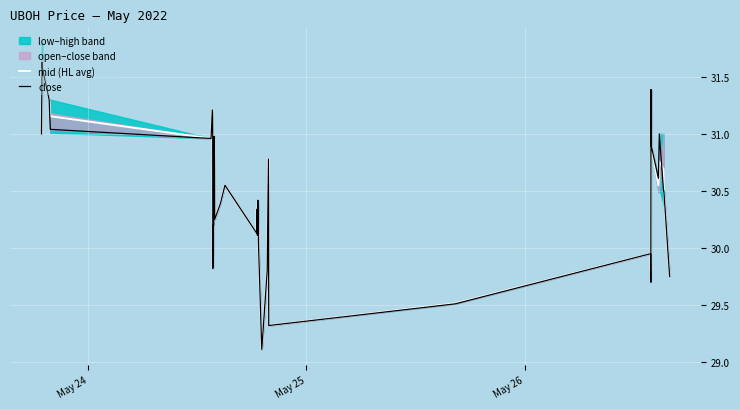

Reading right to left, extract all data points from this chart.

mid (HL avg): 29.8	30.5	30.7	30.8	30.5	30.9	31.4	29.8	29.9	29.5	29.3	30.8	29.8	29.1	29.5	30.1	30.3	30.4	30.1	30.3	30.1	30.6	30.4	30.2	30.7	31.0	30.3	30.2	29.8	30.9	31.2	31.2	31.0	31.2	31.3	31.6	31.6	31.6	31.2	31.0
close: 29.8	30.5	30.5	31.0	30.6	30.9	31.4	29.7	29.9	29.5	29.3	30.8	29.8	29.1	29.5	30.1	30.3	30.4	30.1	30.3	30.1	30.6	30.4	30.2	30.7	31.0	30.2	30.2	29.8	31.0	31.2	31.2	31.0	31.0	31.3	31.6	31.6	31.6	31.4	31.0